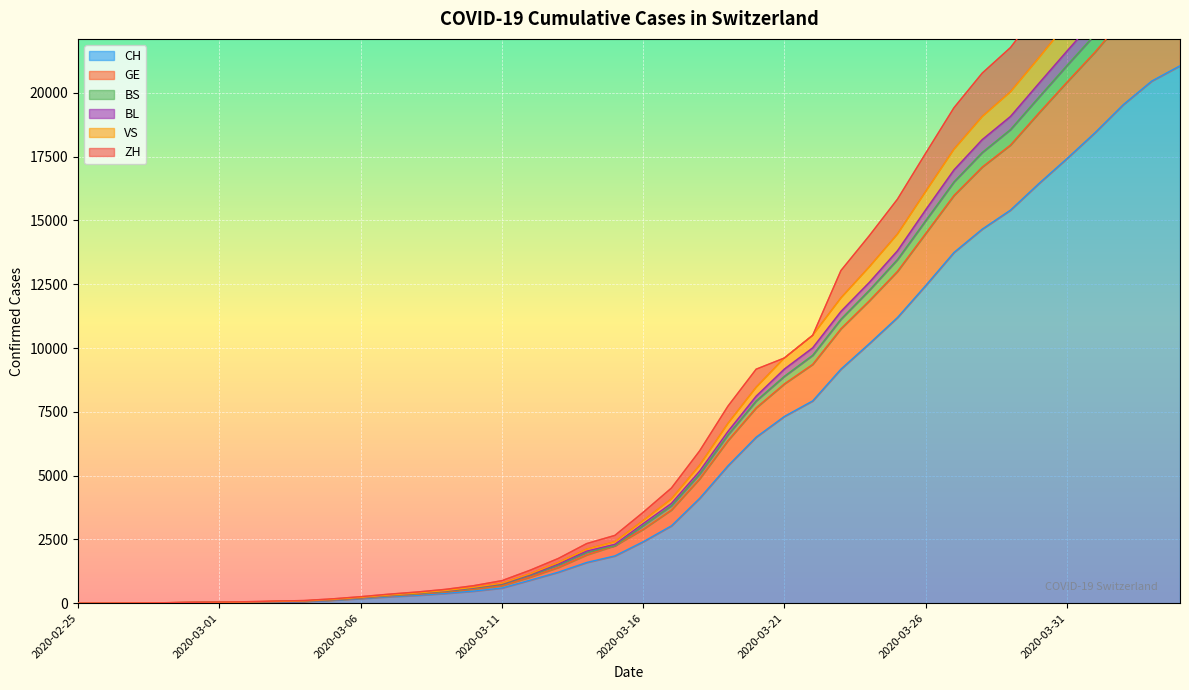

What is the total value across all series at 2020-02-27?

32